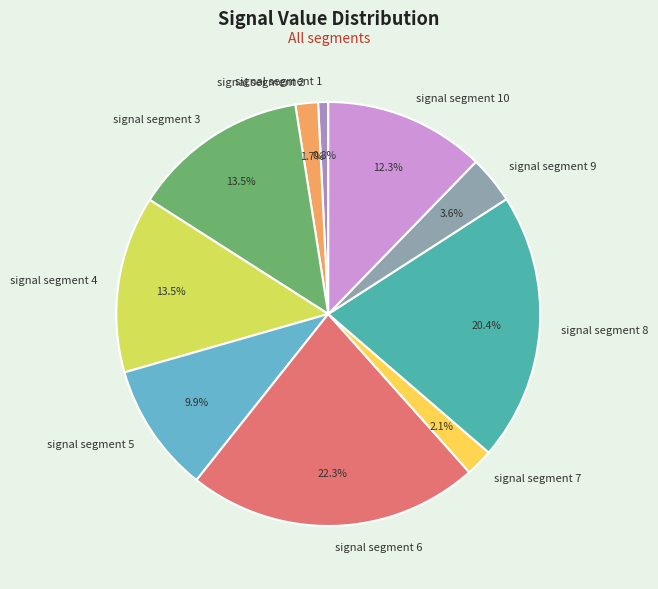

Does signal segment 3 represent more than half of the total?

No